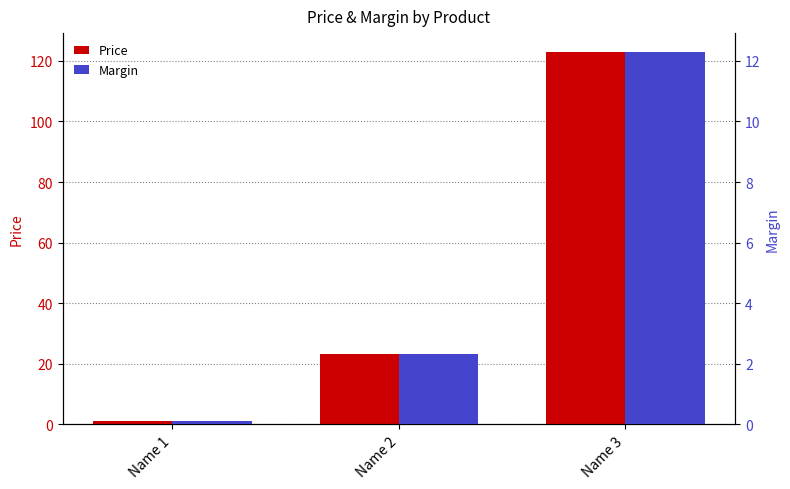

What is the value of the Price bar at the 3rd from the left?

123.0